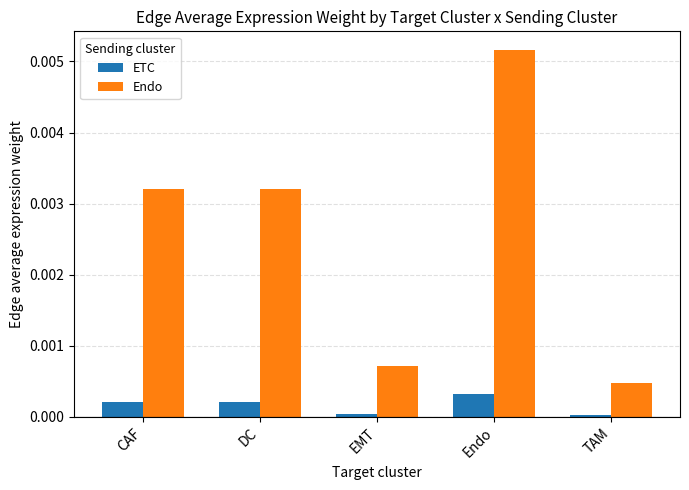

Between CAF and Endo, which series saw the biggest shift?

Endo